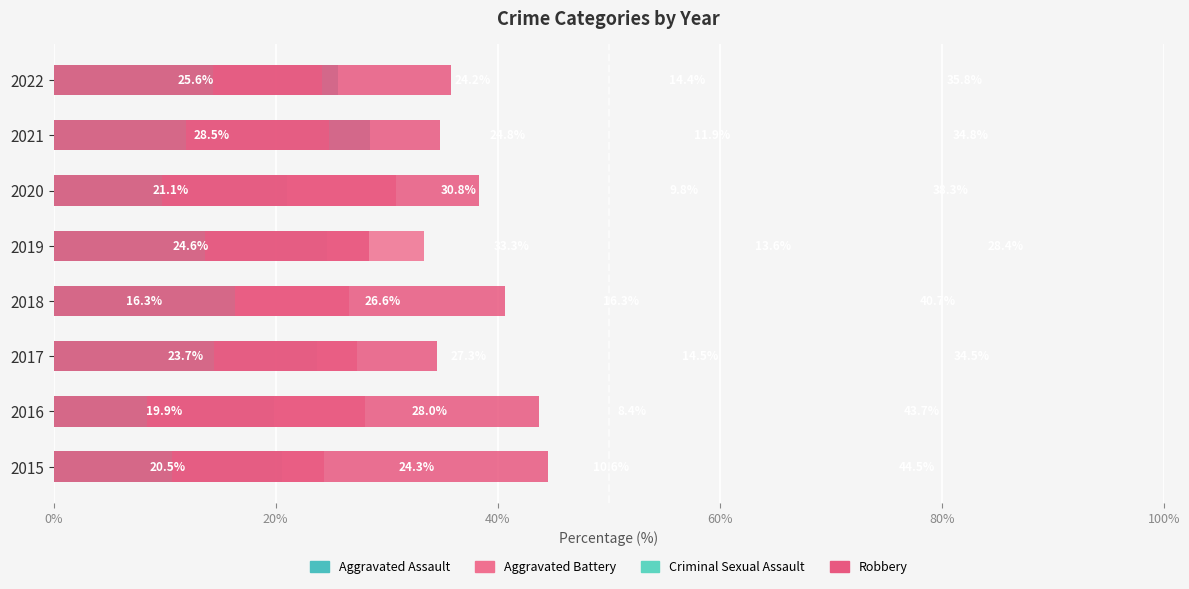

Reading left to right, list all the values displayed in this chart.

Aggravated Assault: 20.5	19.9	23.7	16.3	24.6	21.1	28.5	25.6
Aggravated Battery: 24.3	28.0	27.3	26.6	33.3	30.8	24.8	24.2
Criminal Sexual Assault: 10.6	8.4	14.5	16.3	13.6	9.8	11.9	14.4
Robbery: 44.5	43.7	34.5	40.7	28.4	38.3	34.8	35.8